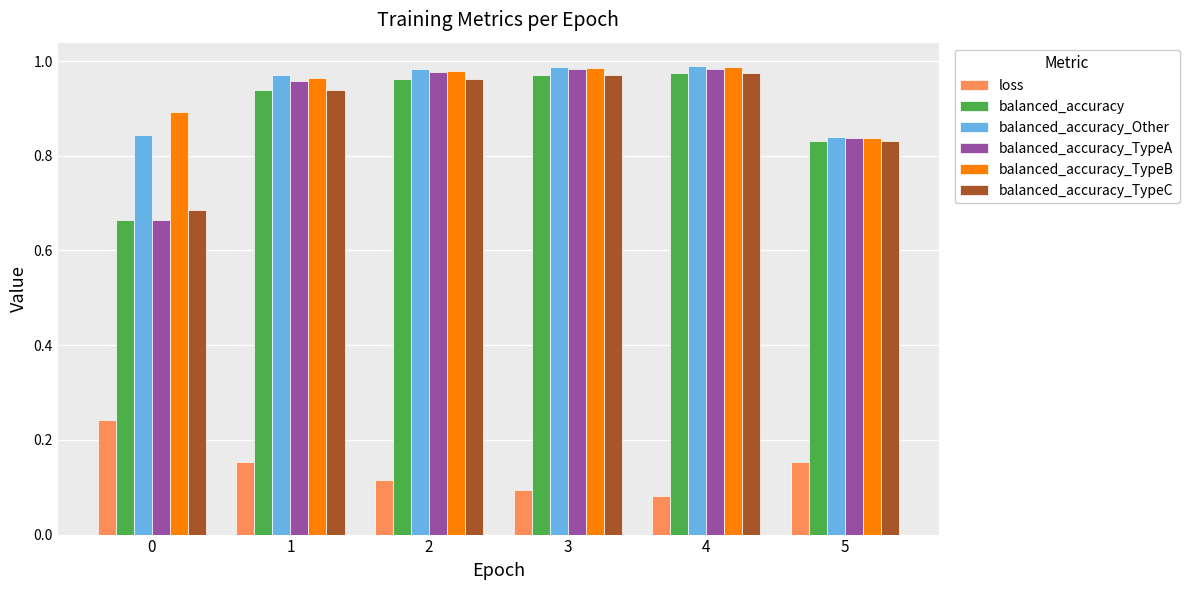

What is the sum of the balanced_accuracy_Other values at 5 and 0?

1.7